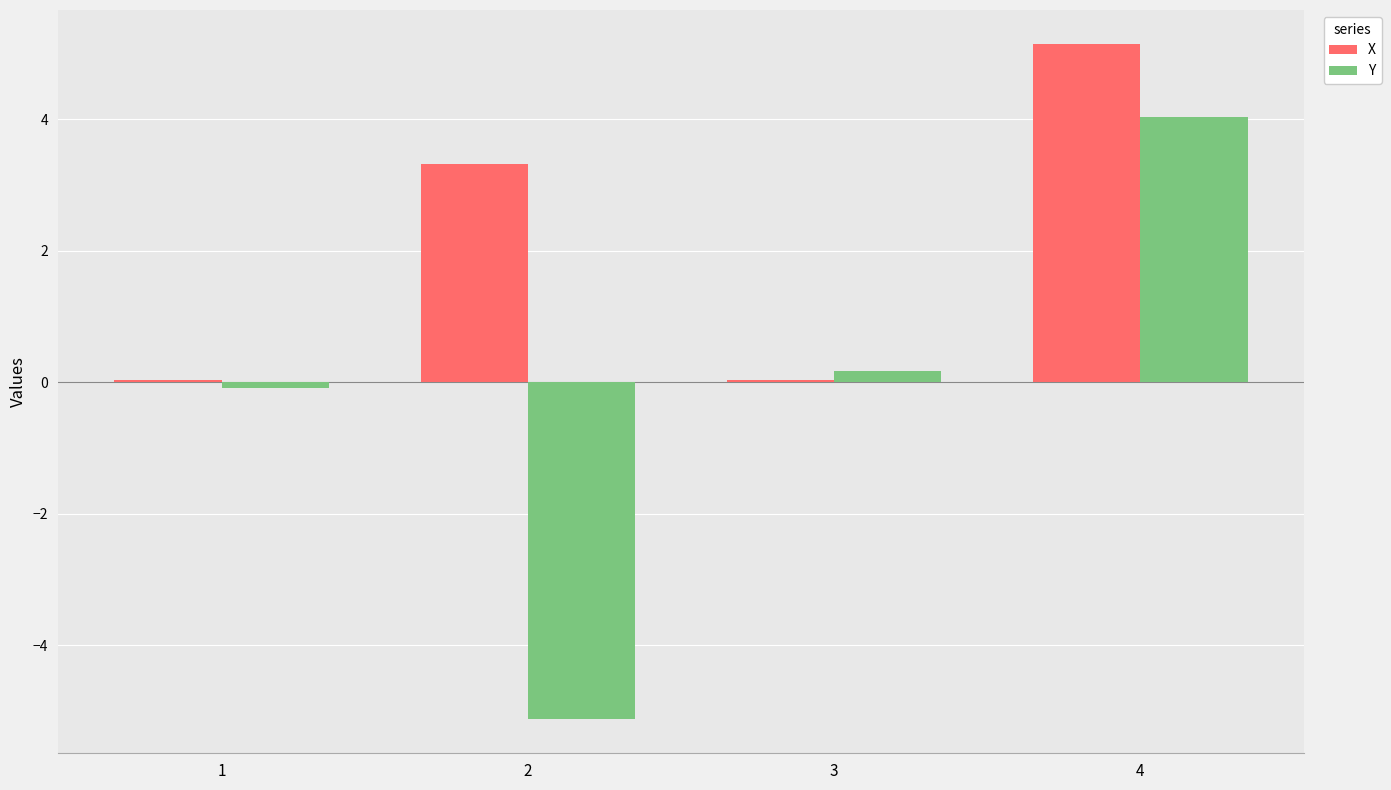

Which series has the widest spread of values?

Y